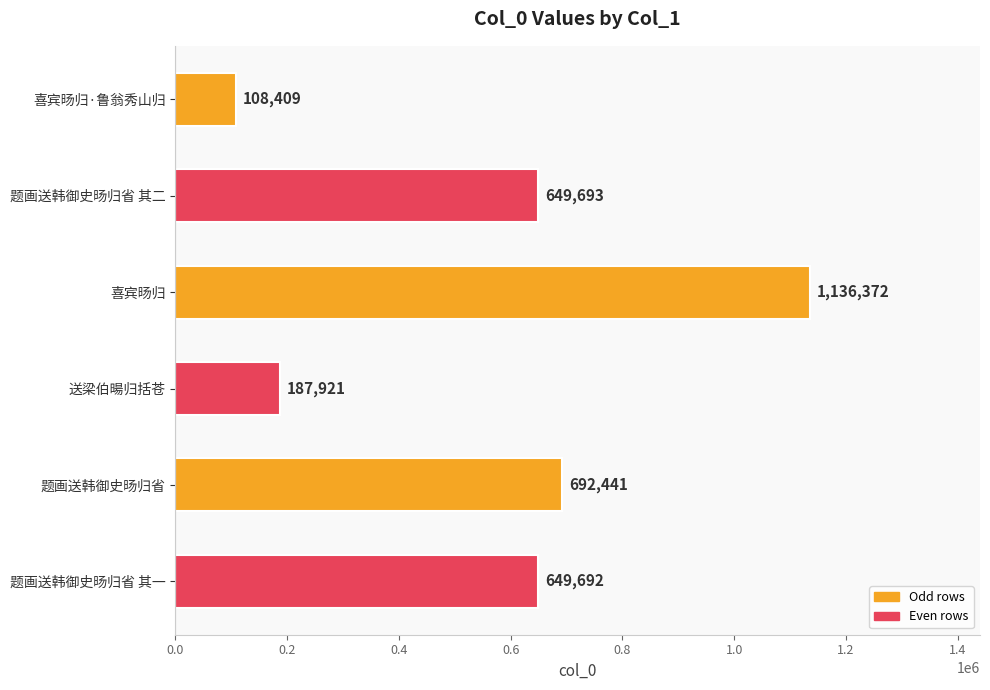

Approximately how many times larger is the value at 送梁伯暘归括苍 compared to 题画送韩御史旸归省?

0.3